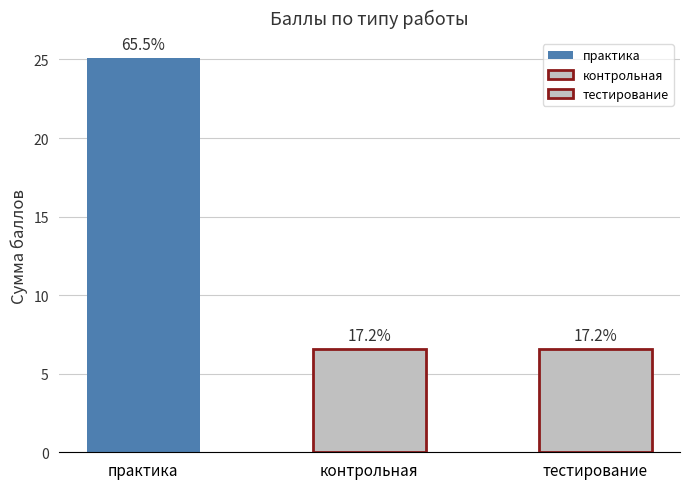

Are the bars horizontal?

No